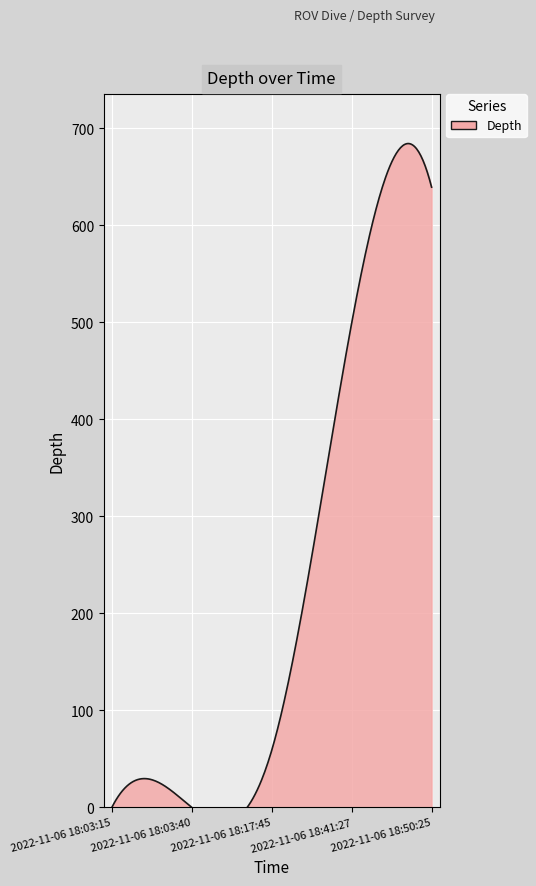

True or false: the data shows 0.0 at 2022-11-06 18:03:40.

True